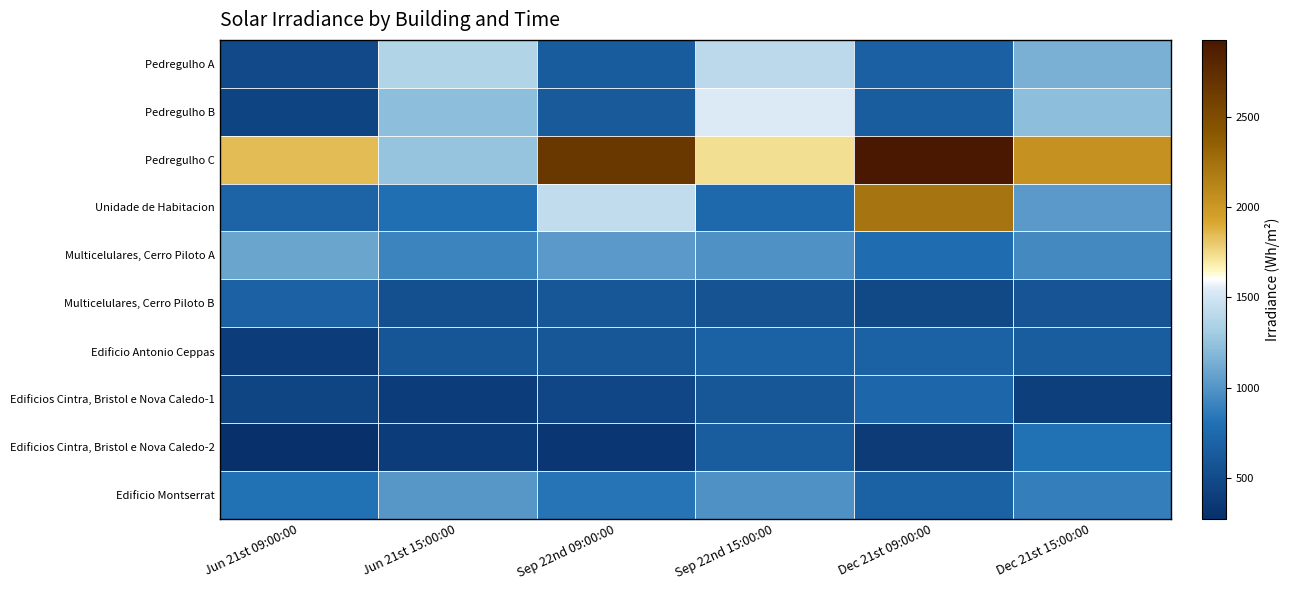

Which has a higher value, Dec 21st 15:00:00 or Sep 22nd 09:00:00?

Dec 21st 15:00:00